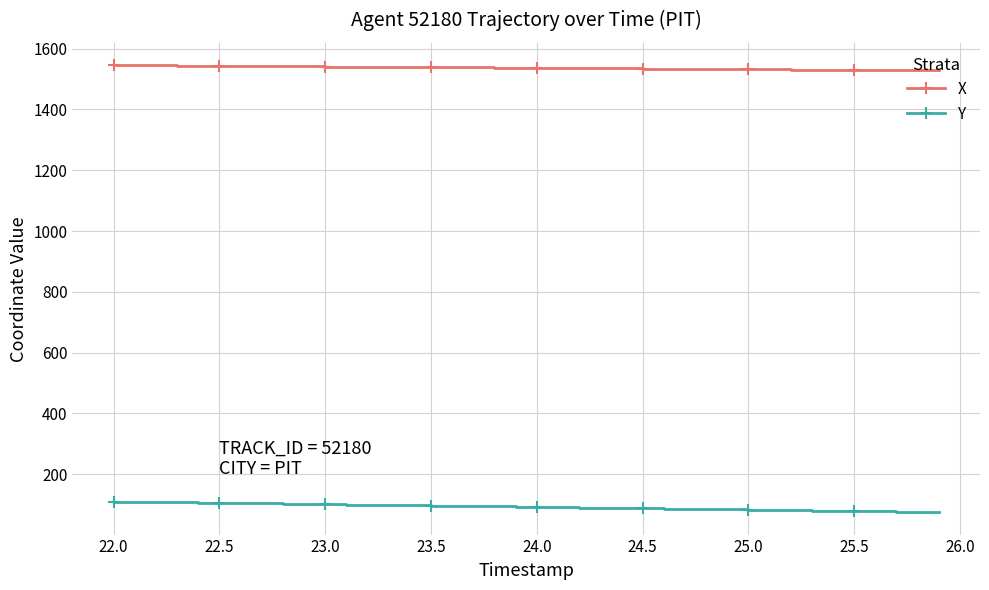

Which series has the largest total across all categories?

X